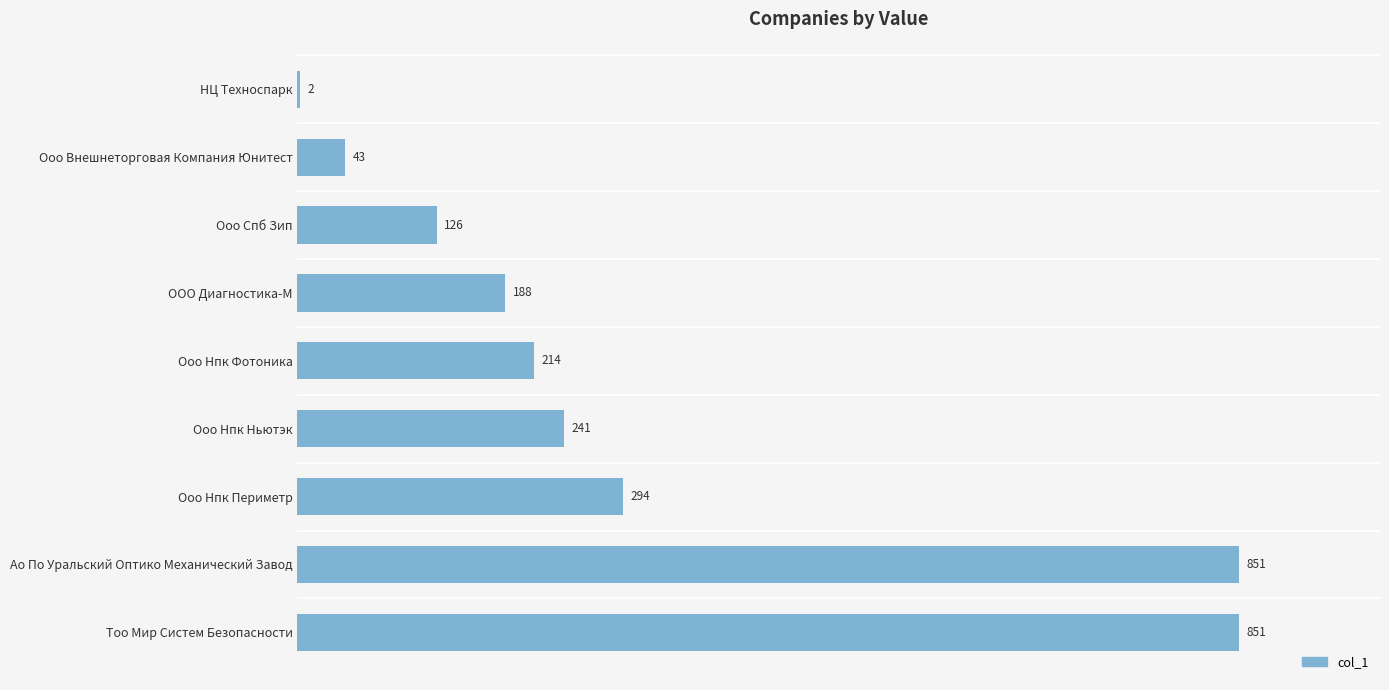

Are the bars horizontal?

Yes